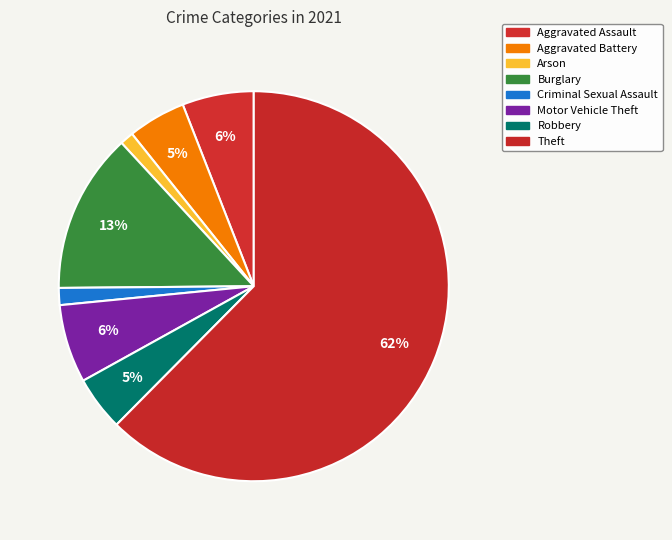

Rank the categories by value from lowest to highest.

Arson, Criminal Sexual Assault, Robbery, Aggravated Battery, Aggravated Assault, Motor Vehicle Theft, Burglary, Theft